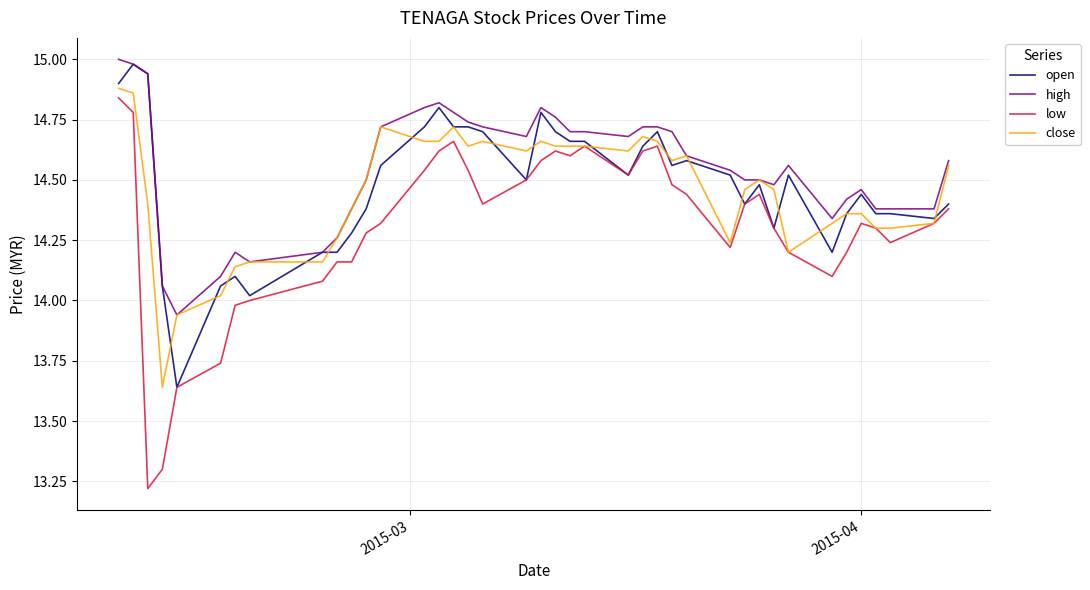

Which series has the widest spread of values?

low